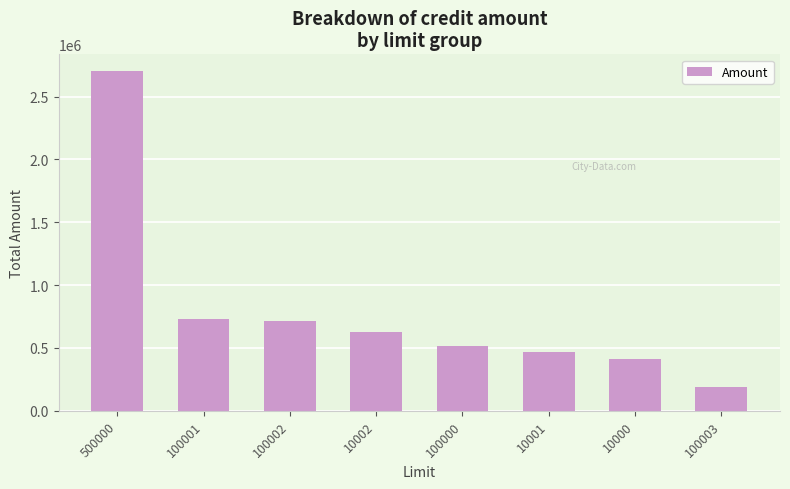

Is it true that the value at 100001 is 1171107?

False